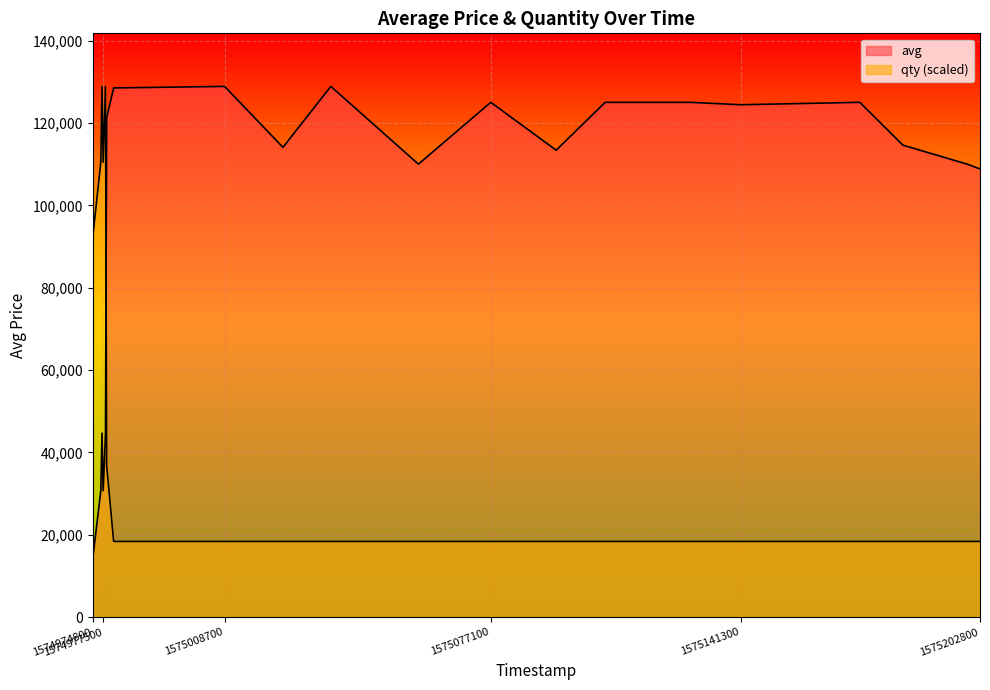

Which series has the widest spread of values?

avg